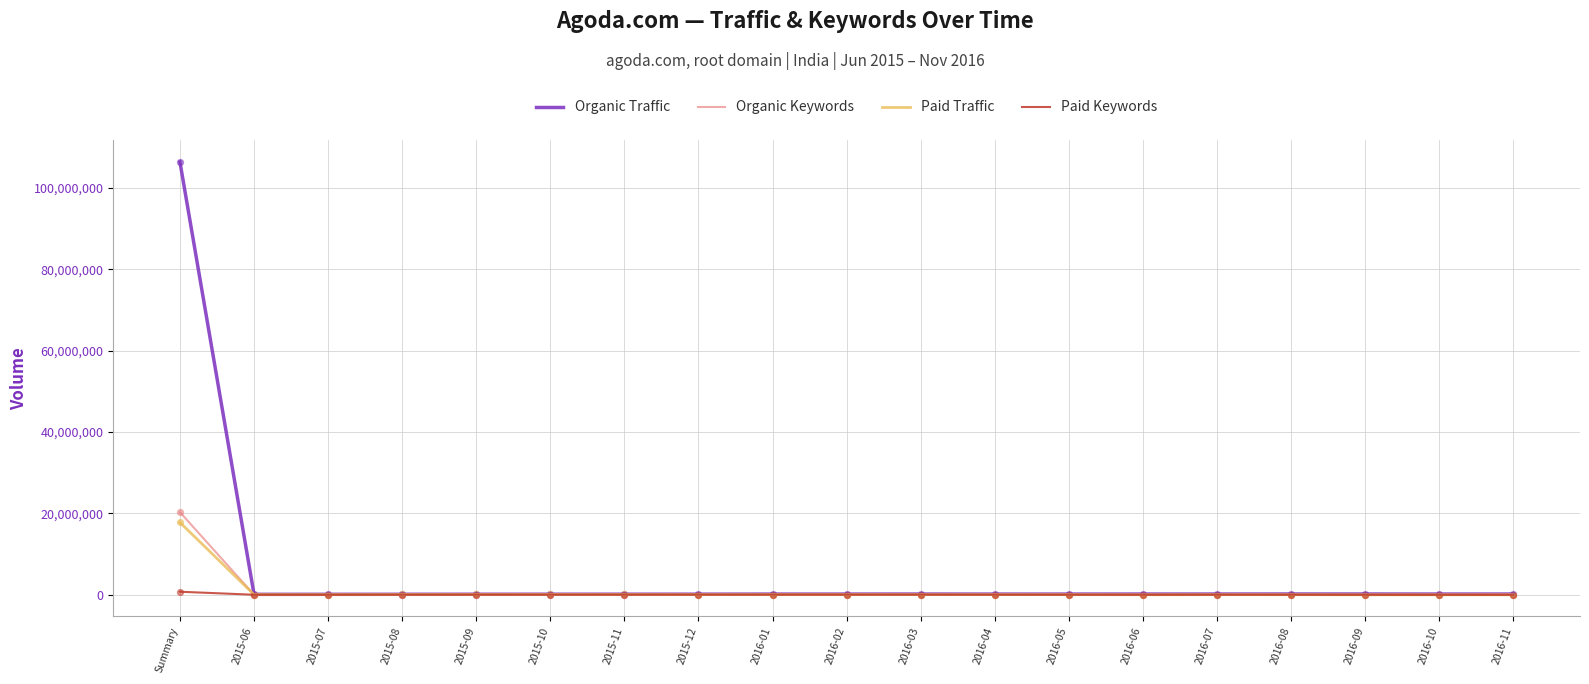

At which category is the sum across all series the highest?

Summary